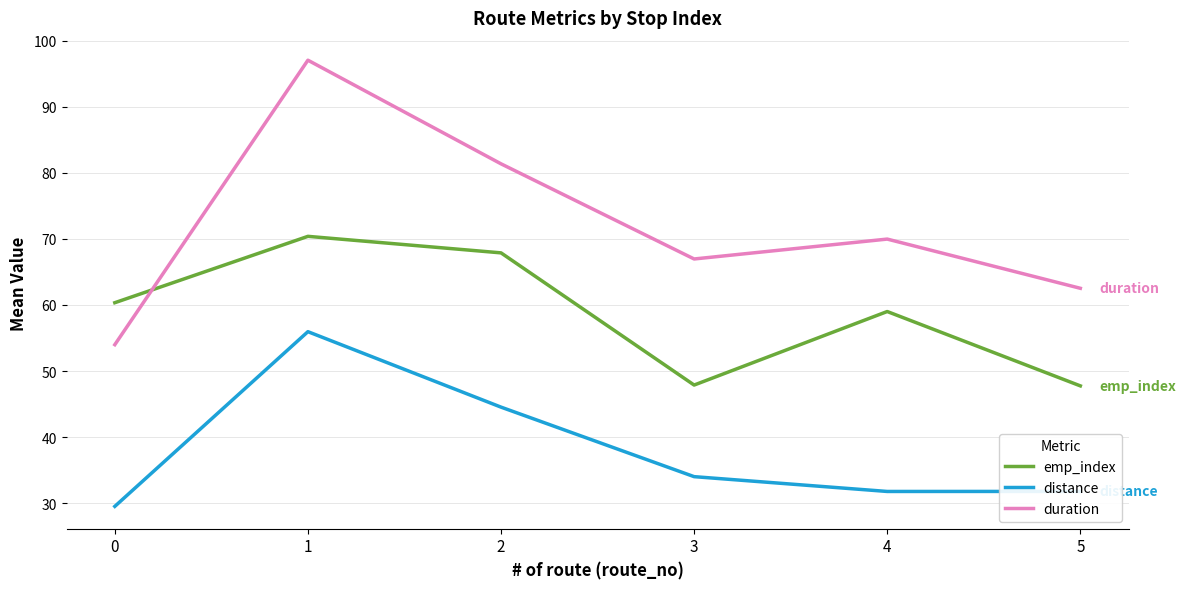

What is the minimum value shown in the chart?

29.5